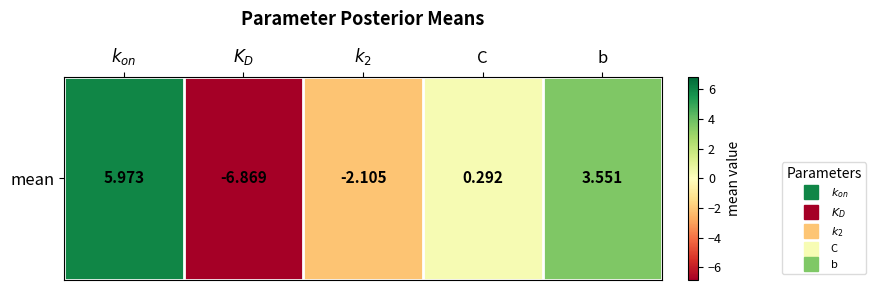

What is the difference between the second highest and minimum values?

10.4